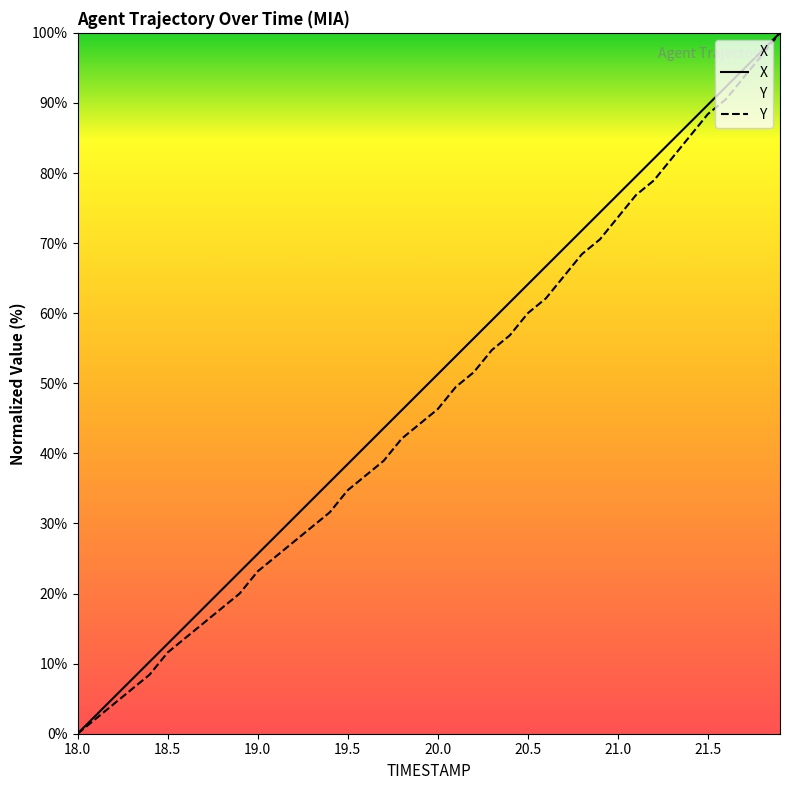

How many data points in X are less than 51?

20